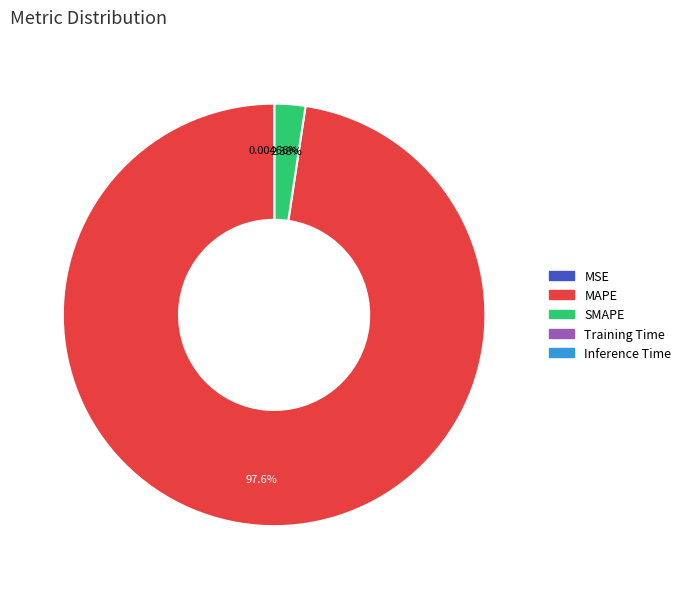

Which slice is the largest?

MAPE